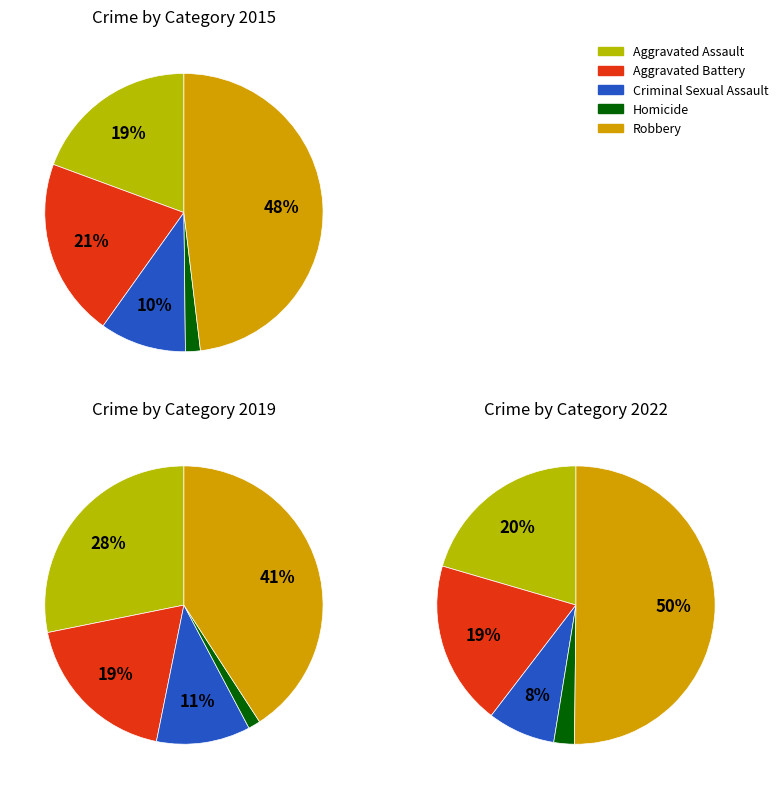

Between Criminal Sexual Assault and Robbery, which is larger?

Robbery